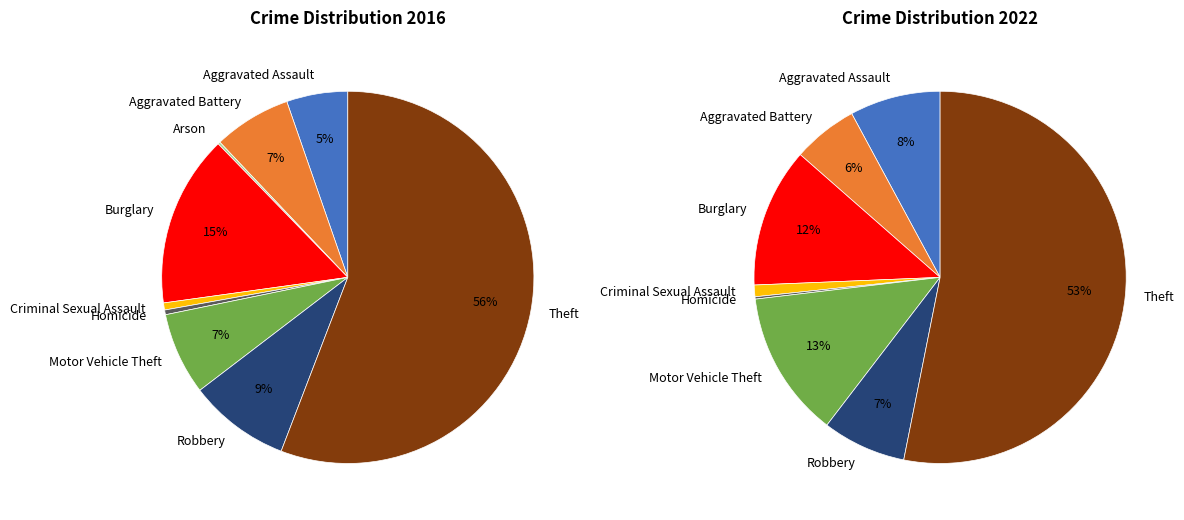

Is Robbery the majority of the pie?

No